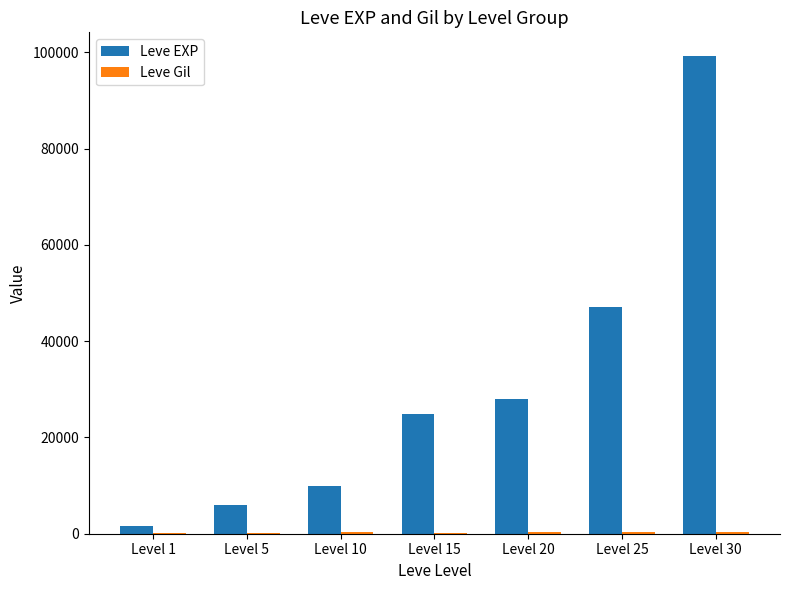

What is the total value across all series at Level 1?

1802